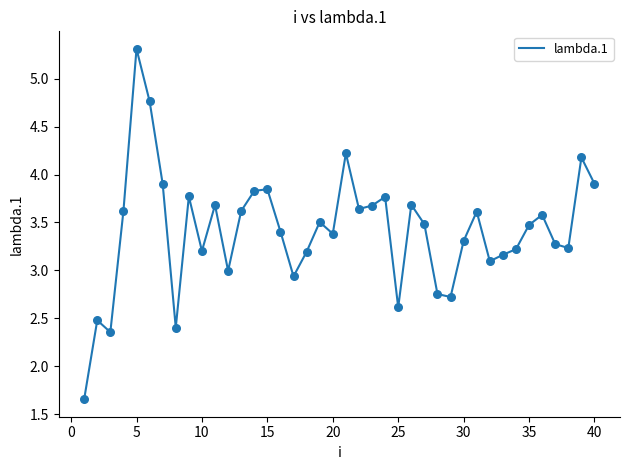

What is the difference between the maximum and minimum values?

3.7